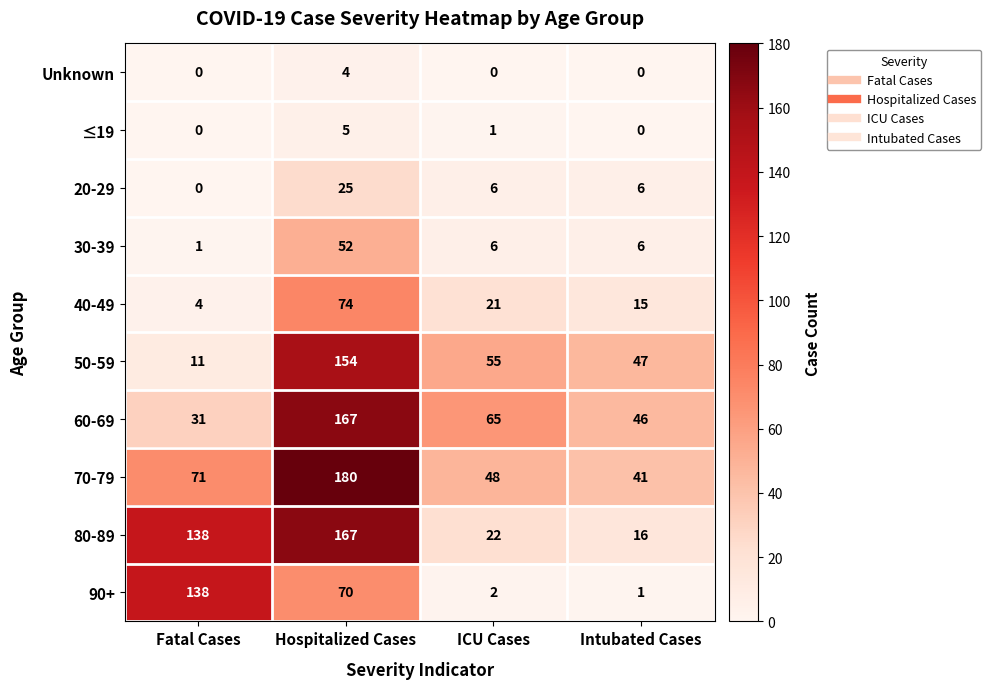

The 90+ series shows 98 at Hospitalized Cases. True or false?

False